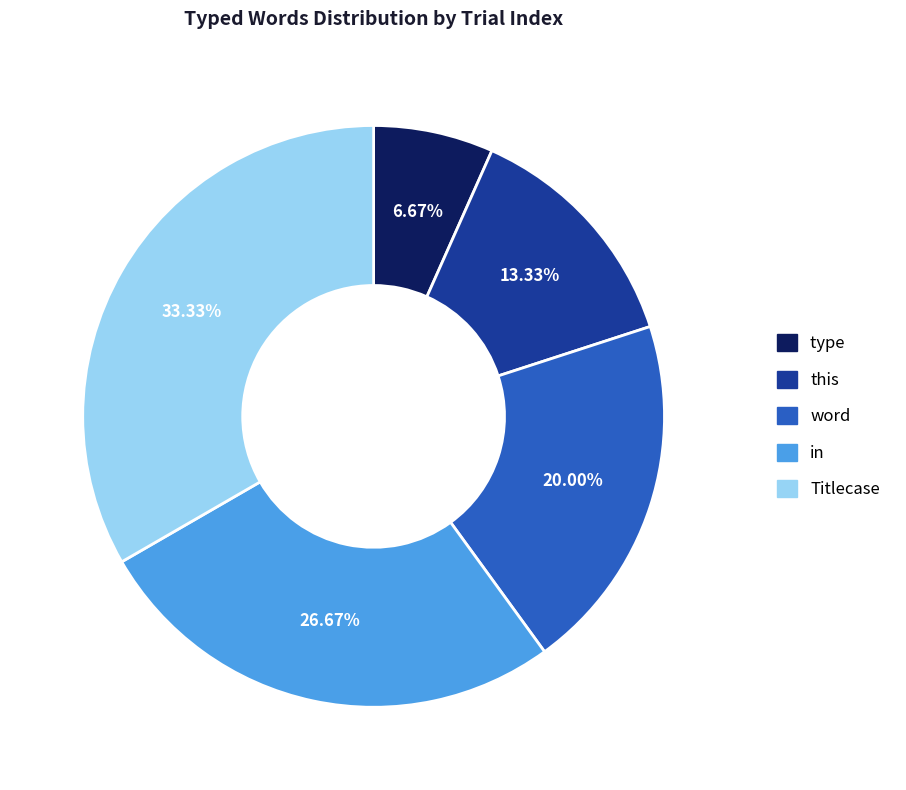

Rank the categories by value from lowest to highest.

type, this, word, in, Titlecase